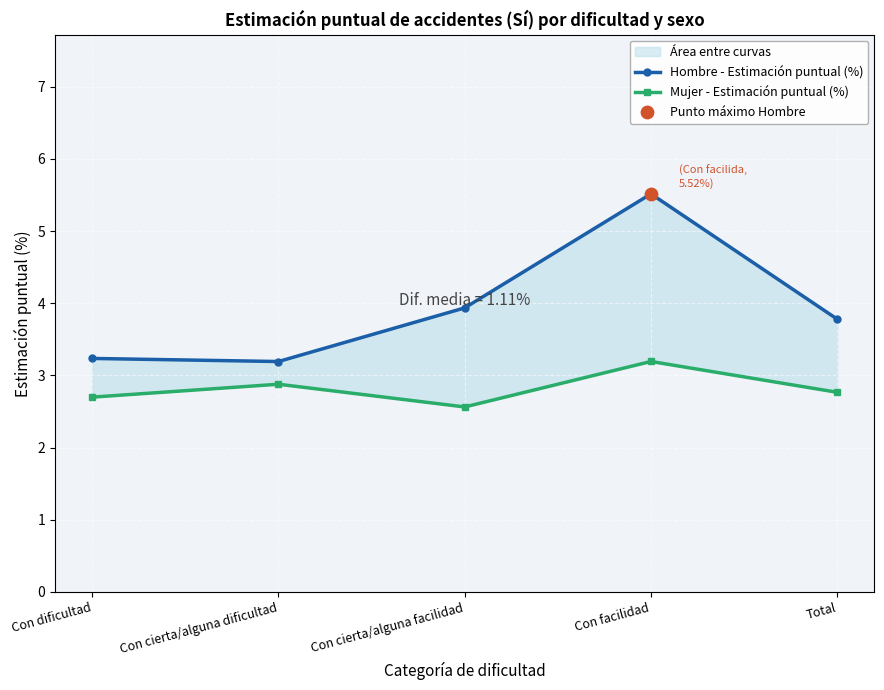

At how many categories does at least one series exceed 4?

1